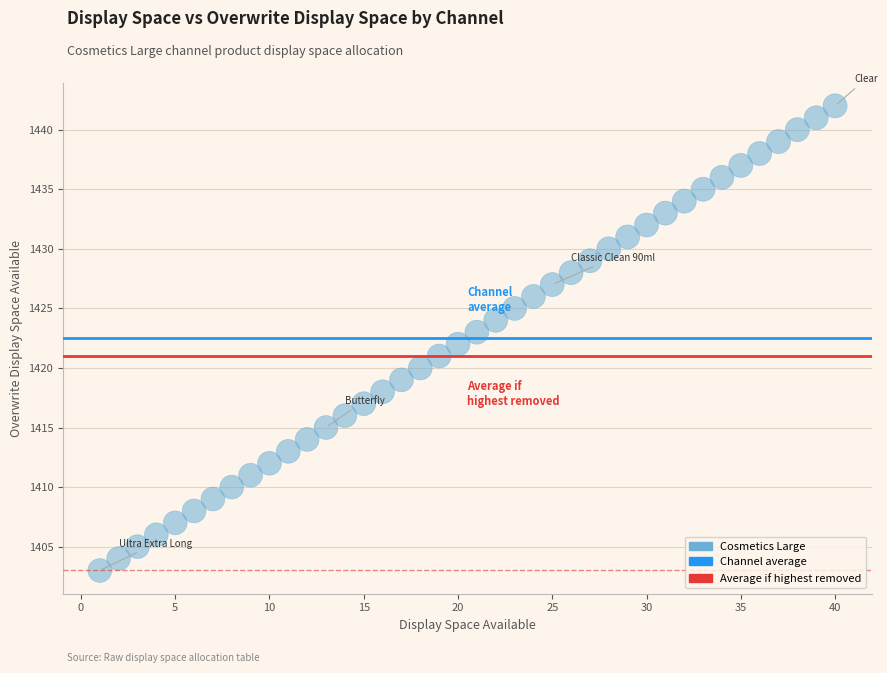

What is the range of X values (max minus min)?

39